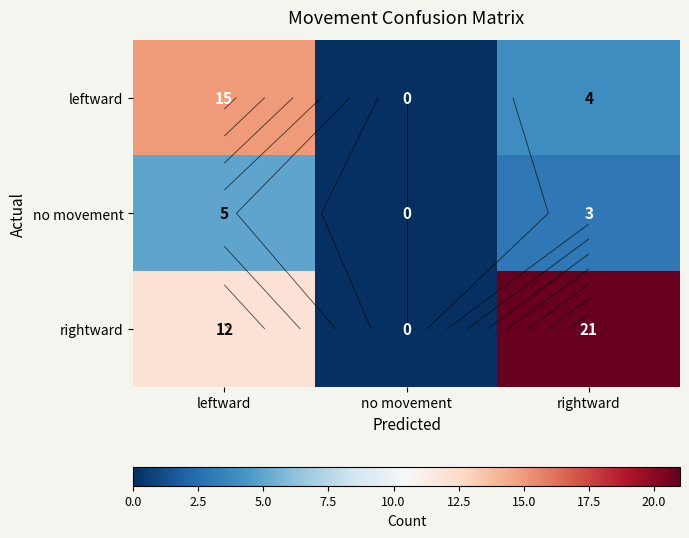

Which category has the highest value across all series?

rightward